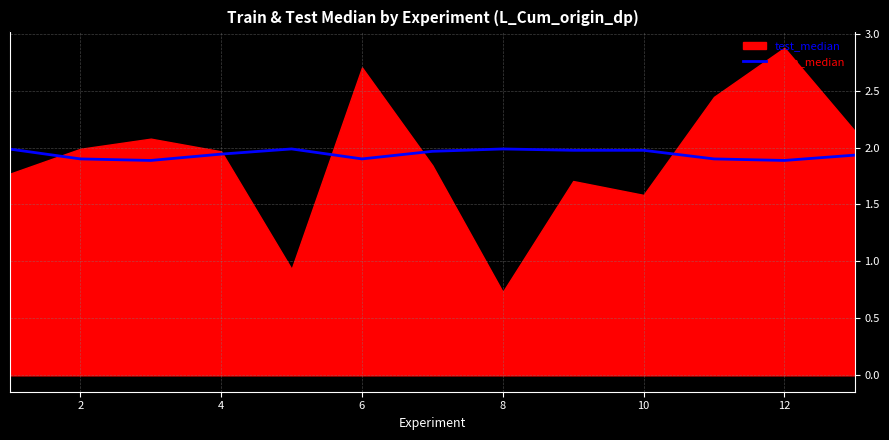

Reading right to left, extract all data points from this chart.

1.9	1.9	1.9	2.0	2.0	2.0	2.0	1.9	2.0	1.9	1.9	1.9	2.0